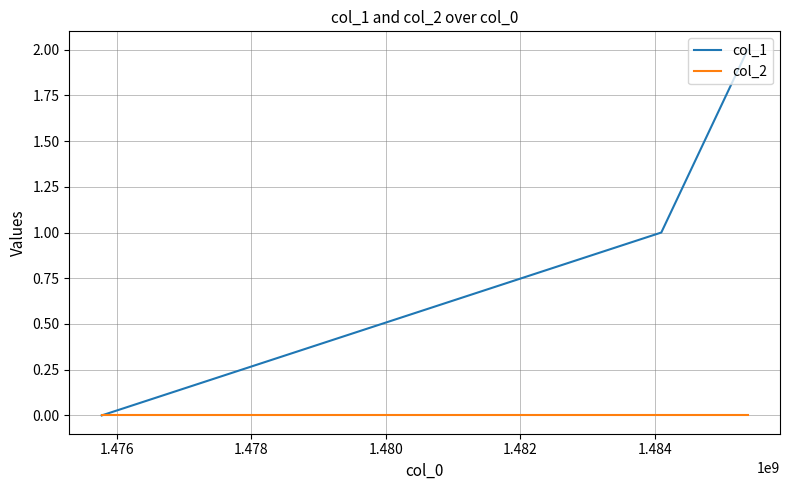

Count the number of data series in this chart.

2